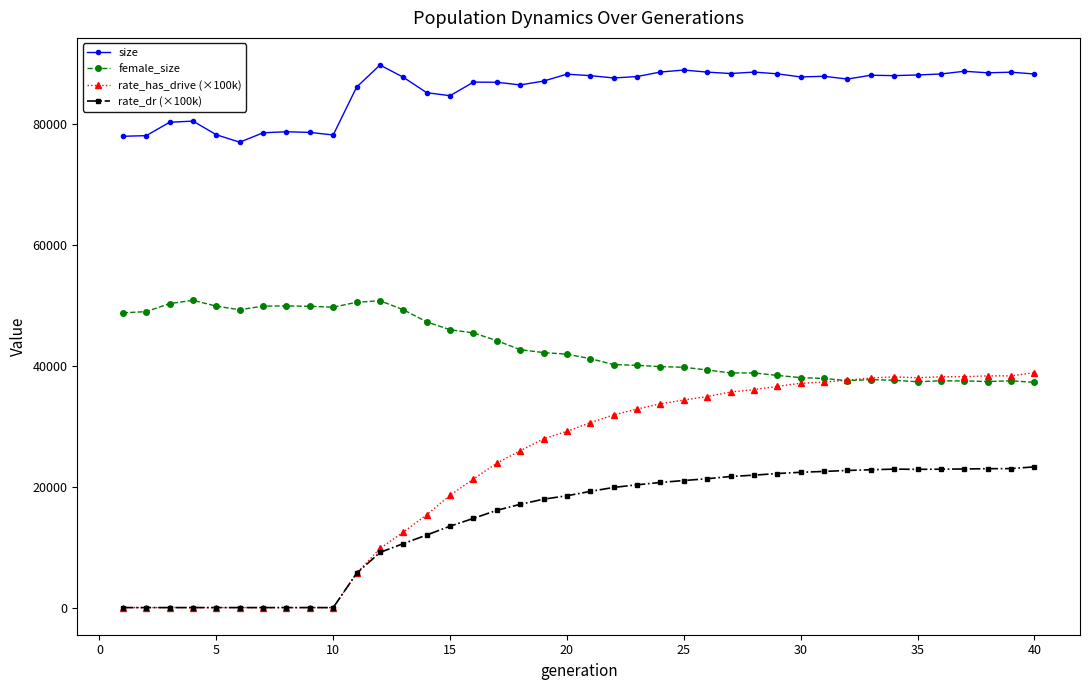

List the series in order of their peak value, highest first.

size, female_size, rate_has_drive (×100k), rate_dr (×100k)